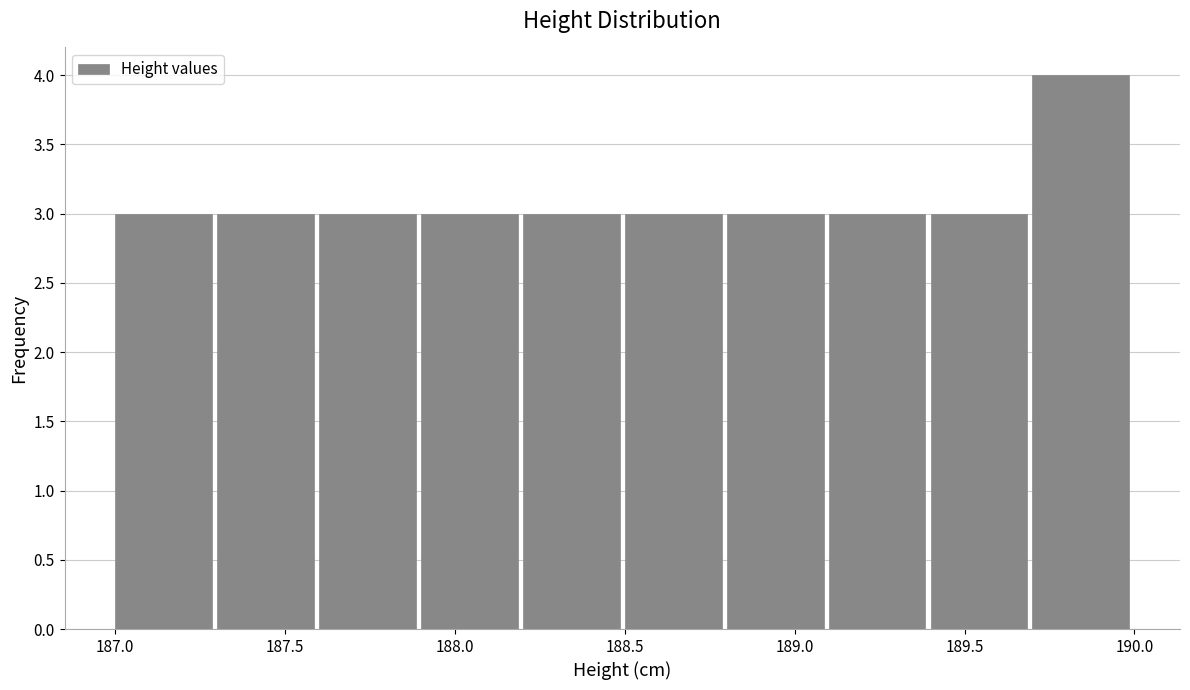

Reading left to right, list every bar in this chart as the range it spans on the x-axis followed by its height. The values are not printed on the chart, so give them approximately, as read against the axis.

187.0 to 187.3: 3
187.3 to 187.6: 3
187.6 to 187.9: 3
187.9 to 188.2: 3
188.2 to 188.5: 3
188.5 to 188.8: 3
188.8 to 189.1: 3
189.1 to 189.4: 3
189.4 to 189.7: 3
189.7 to 190.0: 4